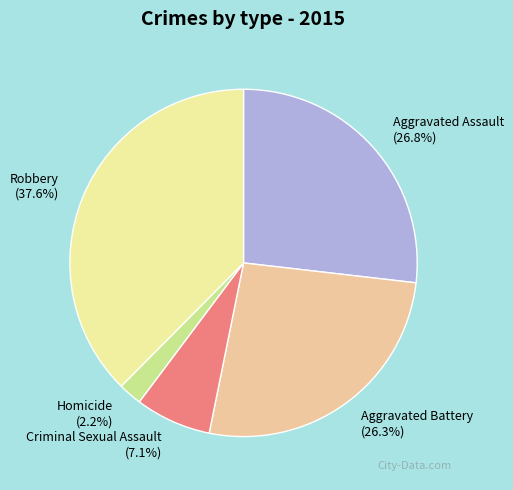

What is the largest slice in the pie chart?

Robbery